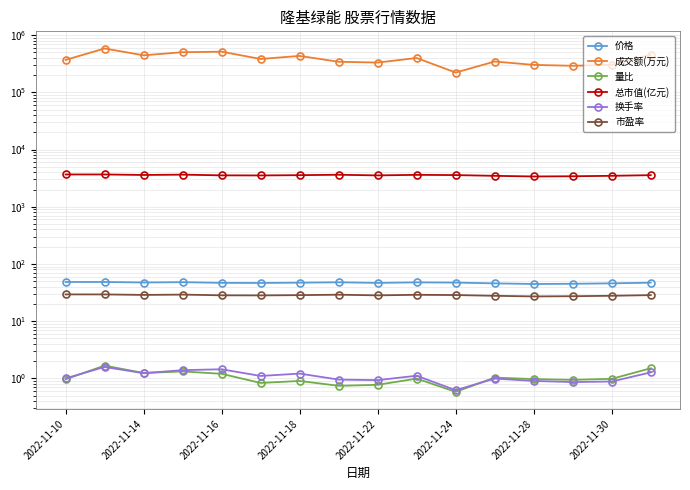

True or false: 换手率 and 市盈率 cross at least once.

False